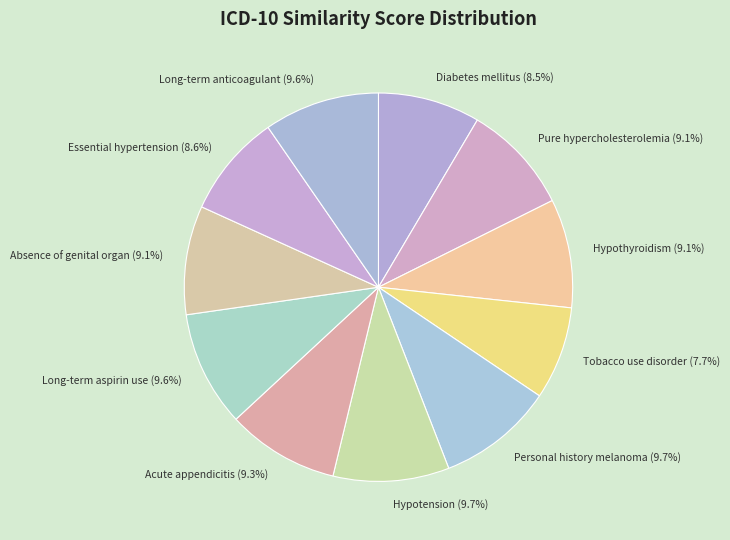

To the nearest percent, what is the difference between the largest and smallest slice percentages?

2%